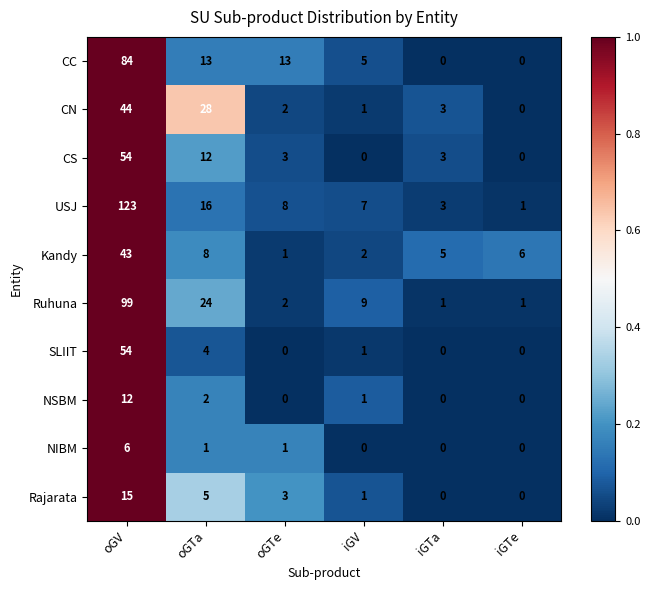

Which series has the largest range (max minus min)?

USJ